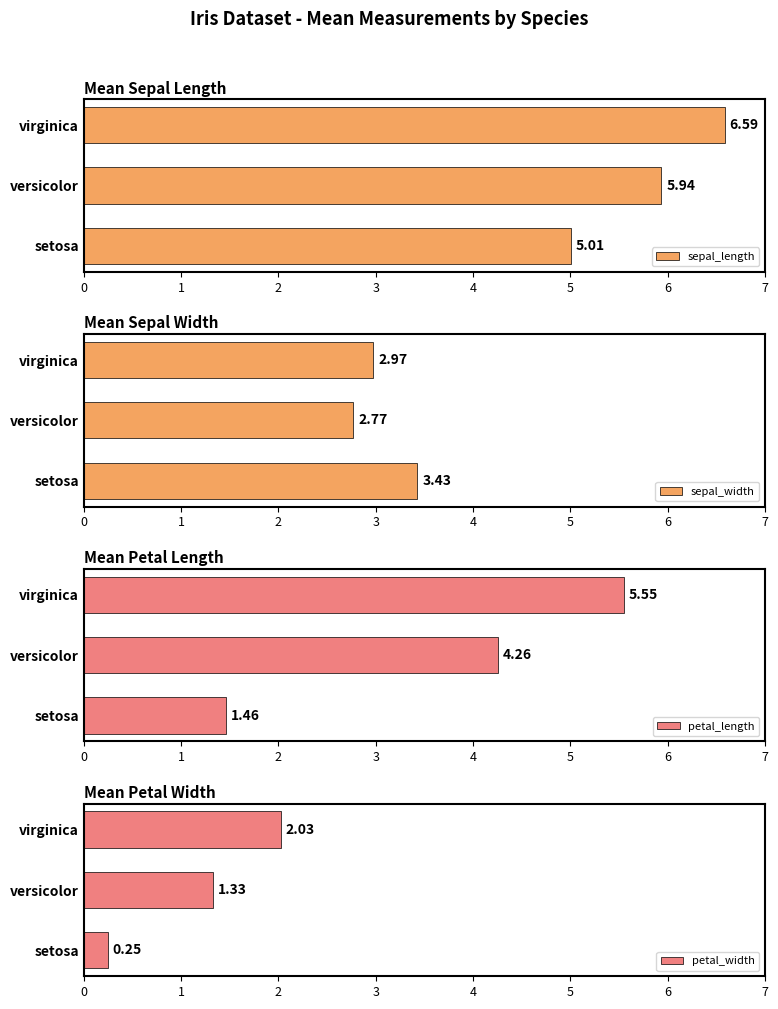

What are all the series names shown in the legend?

sepal_length, sepal_width, petal_length, petal_width